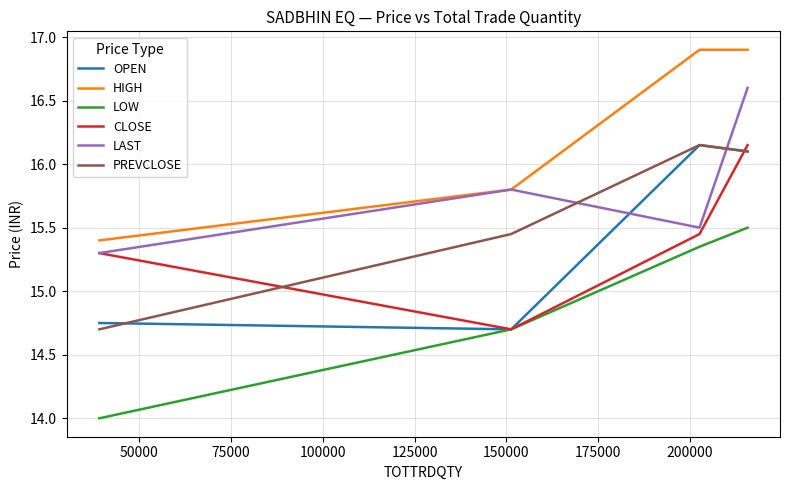

How many intersections are there between PREVCLOSE and CLOSE?

2